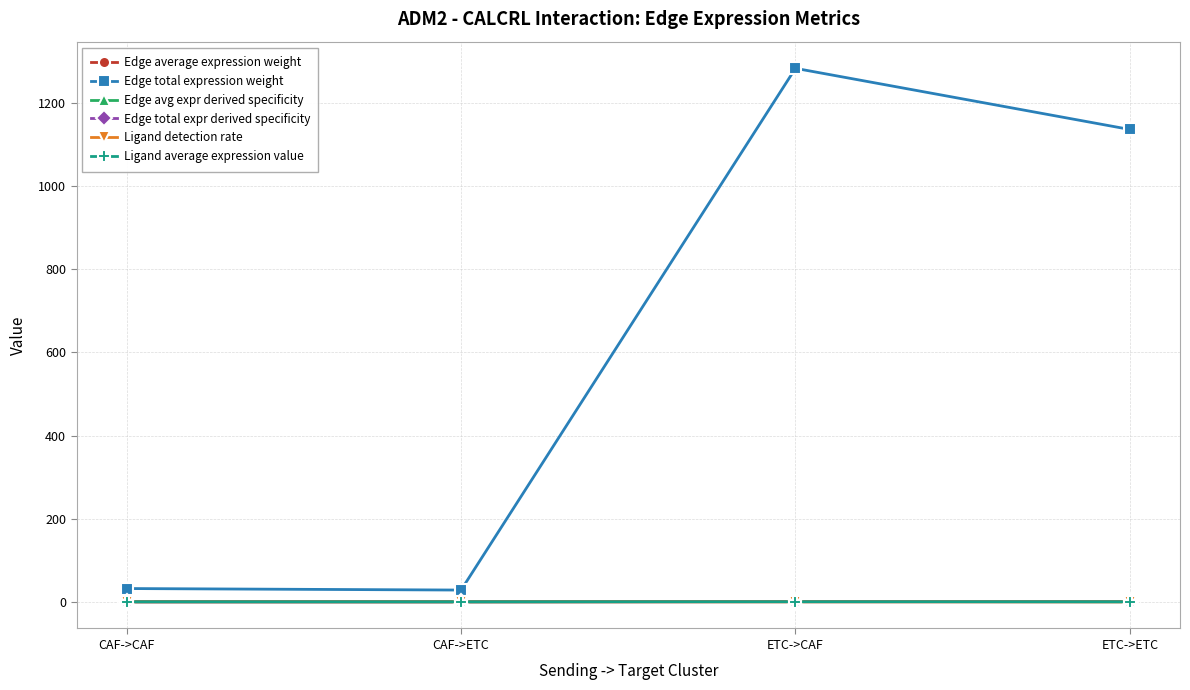

What position from the right is ETC->ETC?

1